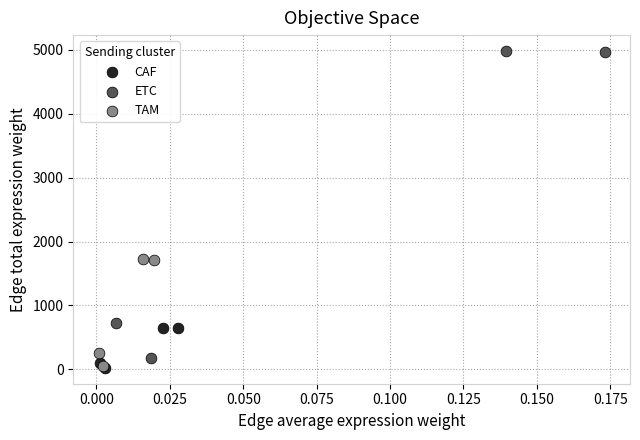

Which series contains the highest Y value?

ETC